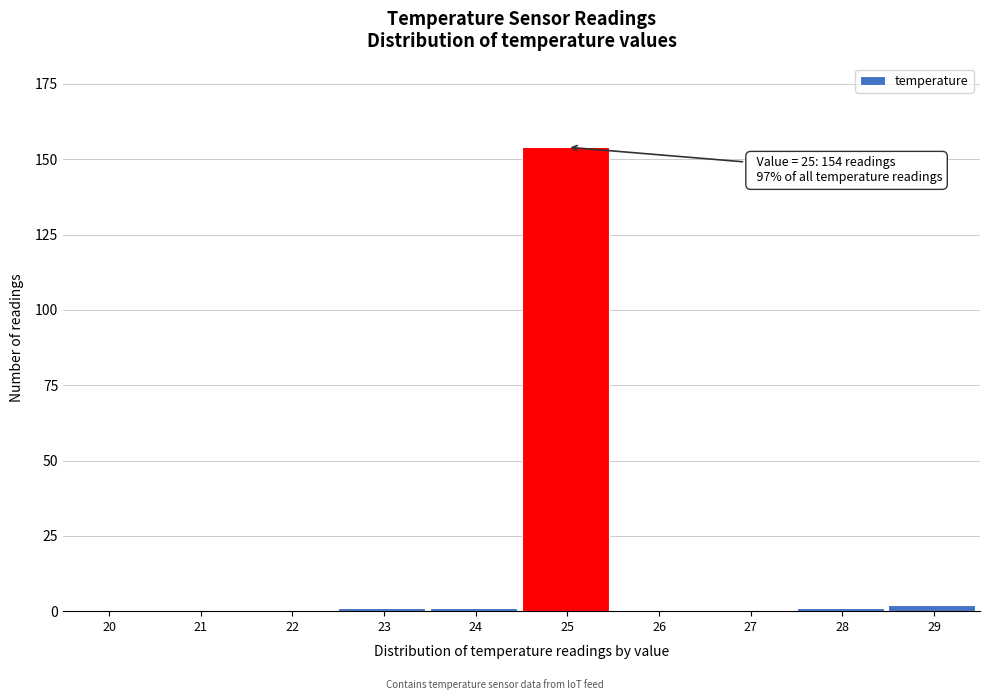

Reading left to right, list all the values displayed in this chart.

20=0	21=0	22=0	23=1	24=1	25=154	26=0	27=0	28=1	29=2